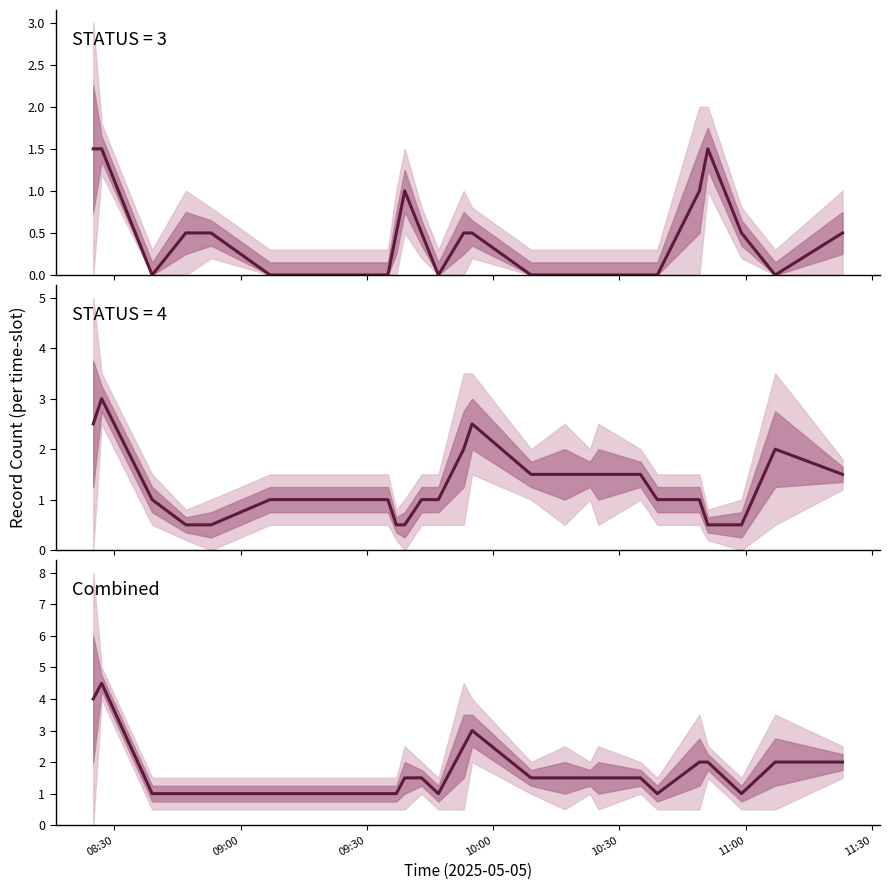

How many lines are shown in the chart?

1